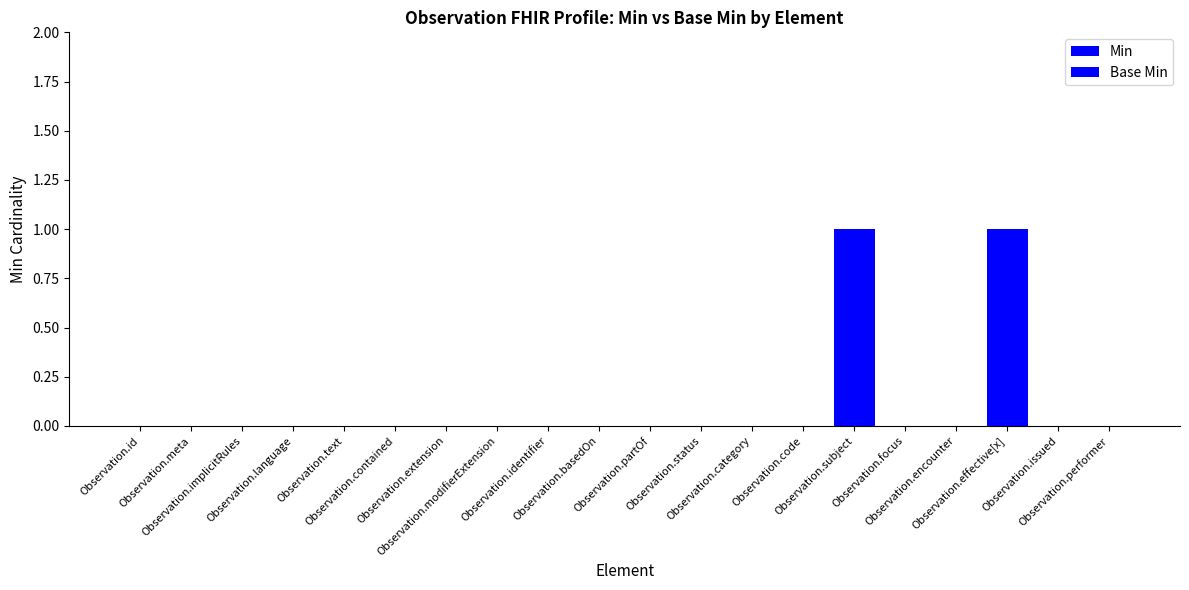

True or false: Base Min has a value of 0 at Observation.meta.

False